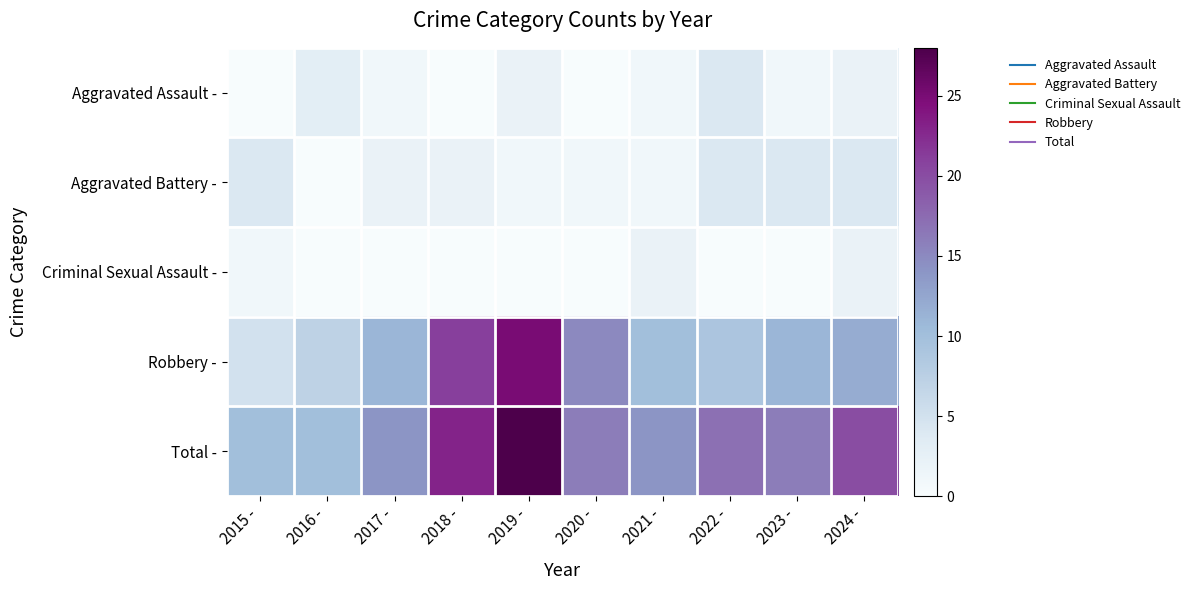

Reading left to right, transcribe all the data shown in this chart.

Aggravated Assault -: 2015 -=0	2016 -=3	2017 -=1	2018 -=0	2019 -=2	2020 -=0	2021 -=1	2022 -=4	2023 -=1	2024 -=2
Aggravated Battery -: 2015 -=4	2016 -=0	2017 -=2	2018 -=2	2019 -=1	2020 -=1	2021 -=1	2022 -=4	2023 -=4	2024 -=4
Criminal Sexual Assault -: 2015 -=1	2016 -=0	2017 -=0	2018 -=0	2019 -=0	2020 -=0	2021 -=2	2022 -=0	2023 -=0	2024 -=2
Robbery -: 2015 -=5	2016 -=7	2017 -=11	2018 -=21	2019 -=25	2020 -=15	2021 -=10	2022 -=9	2023 -=11	2024 -=12
Total -: 2015 -=10	2016 -=10	2017 -=14	2018 -=23	2019 -=28	2020 -=16	2021 -=14	2022 -=17	2023 -=16	2024 -=20